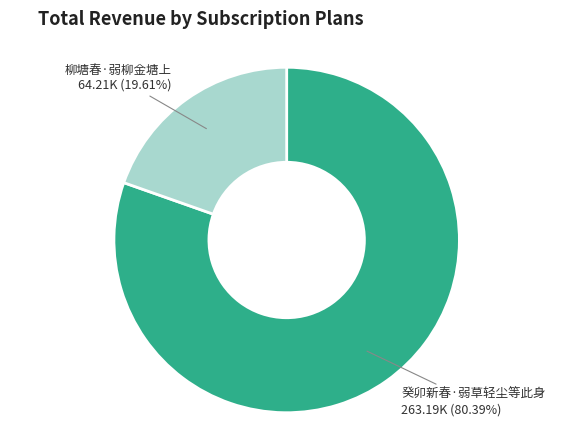

What is the majority slice?

癸卯新春·弱草轻尘等此身